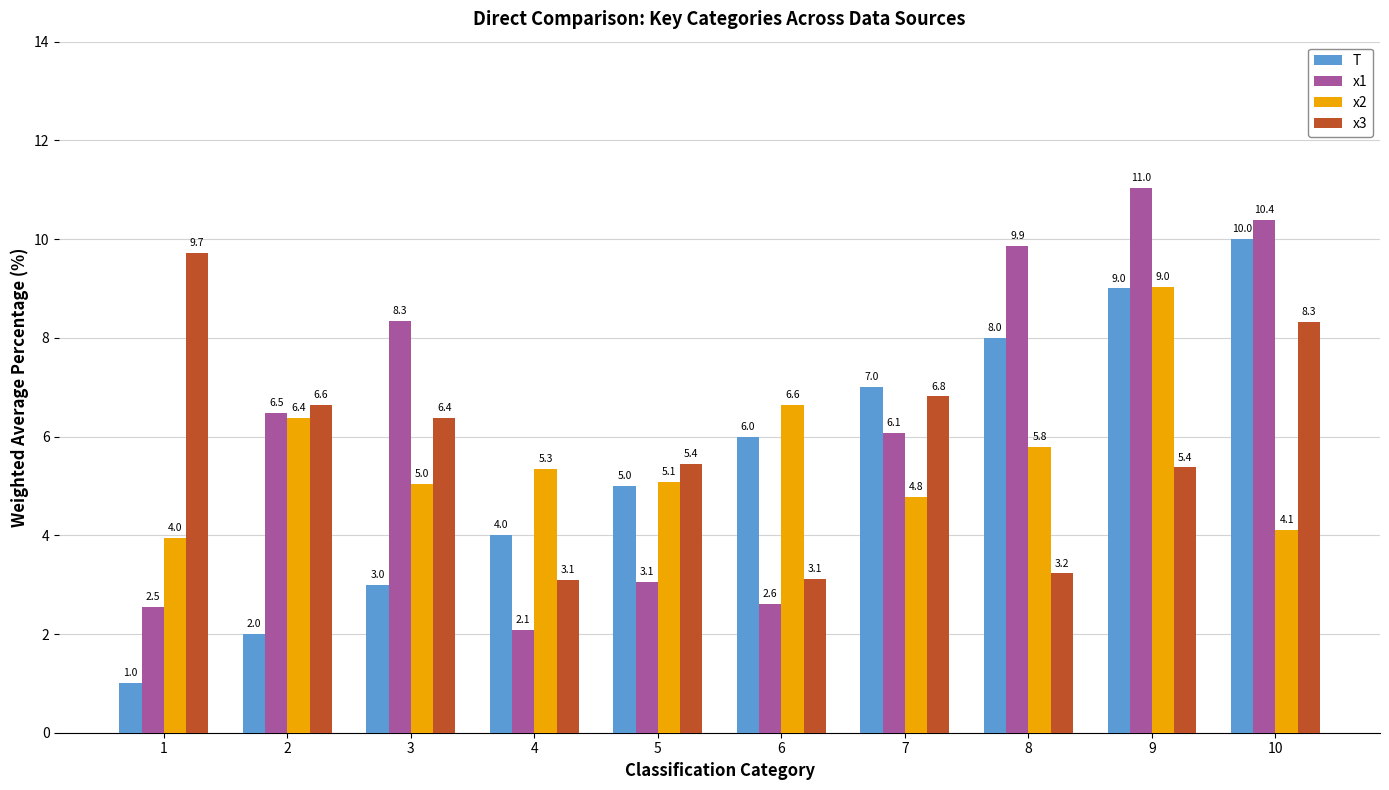

At which category does the chart reach its minimum across all series?

1